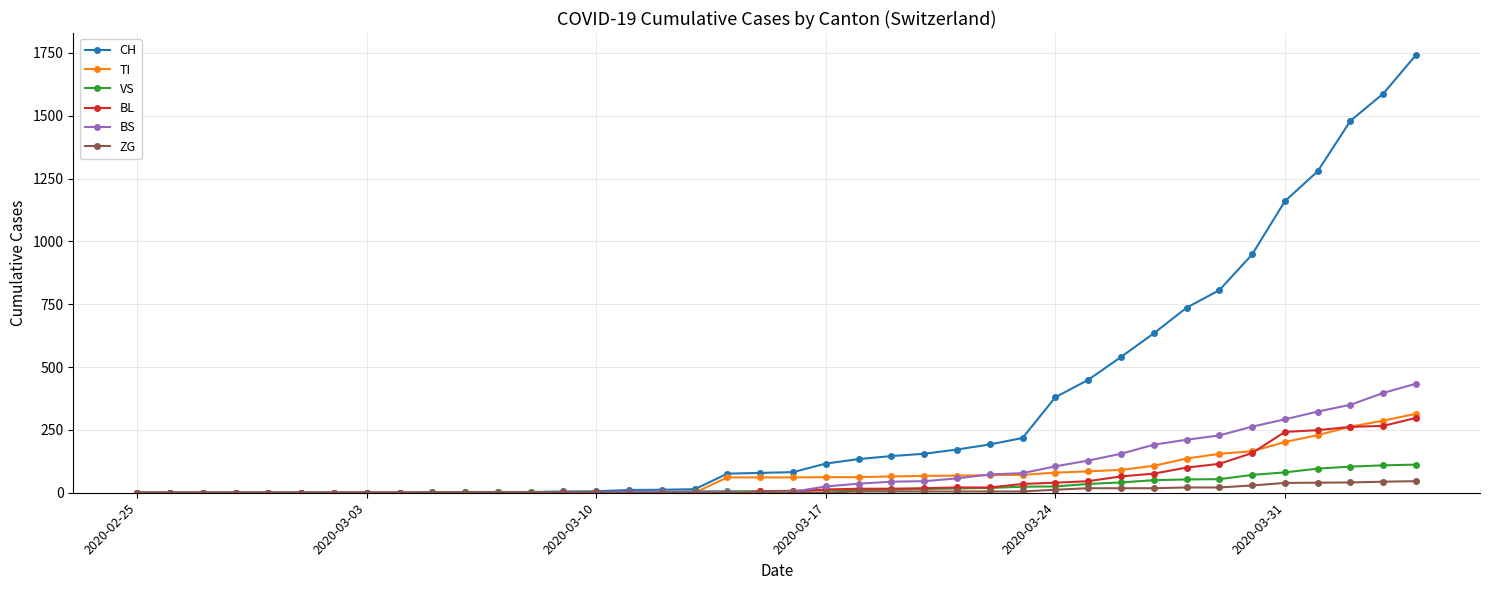

Rank the series by their maximum value, from lowest to highest.

ZG, VS, BL, TI, BS, CH